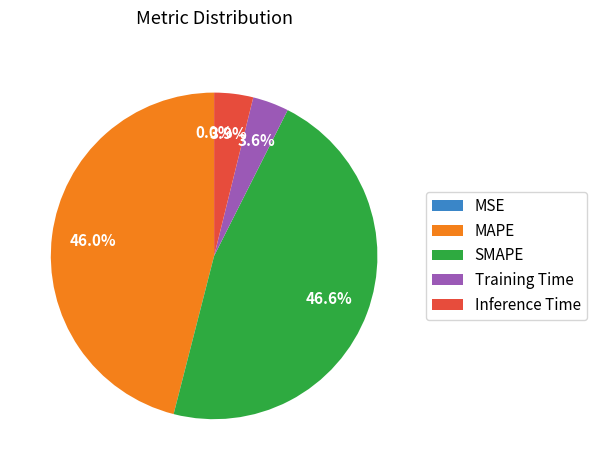

What percentage is NOT represented by Training Time?

96.4%